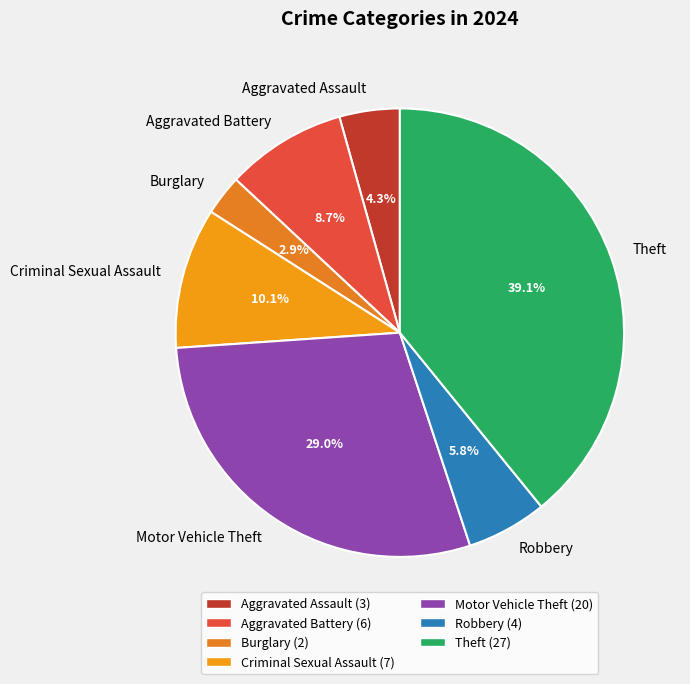

What percentage is NOT represented by Criminal Sexual Assault?

89.9%